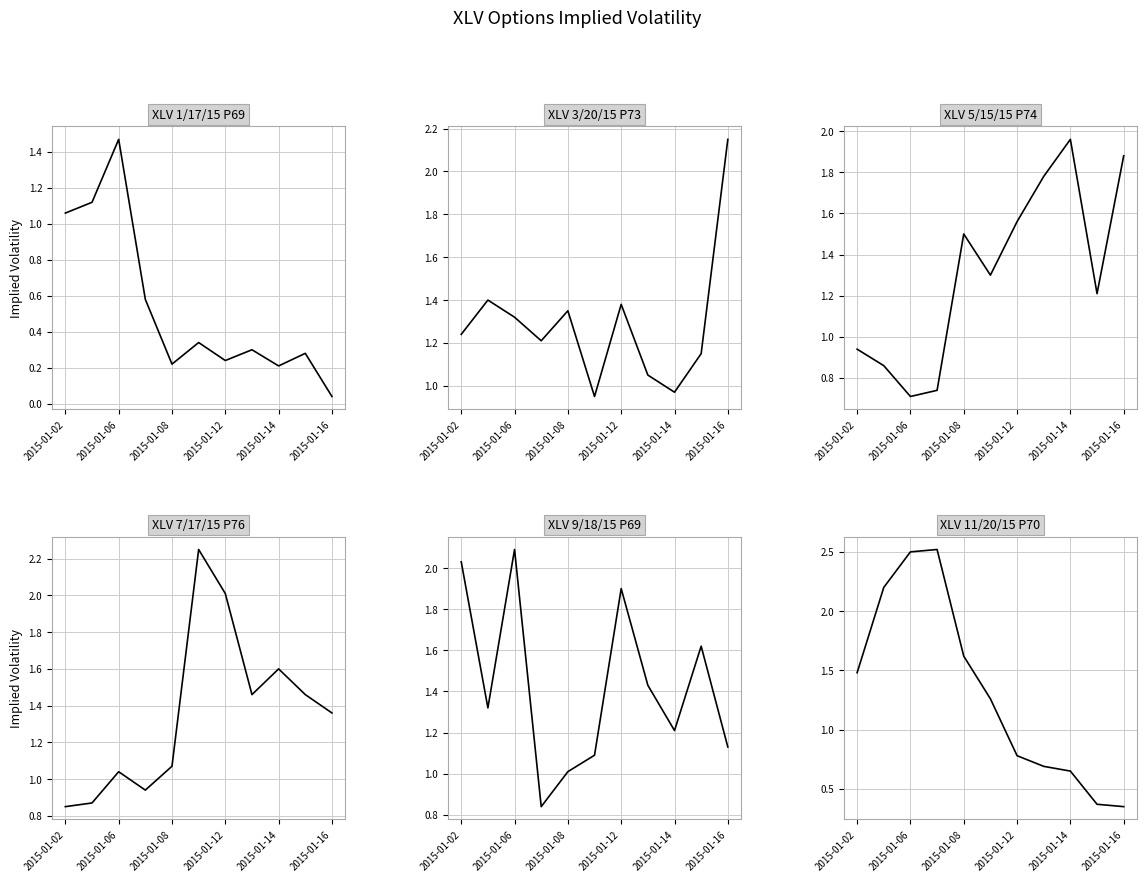

Reading left to right, transcribe all the data shown in this chart.

XLV 1/17/15 P69: 1.1	1.1	1.5	0.6	0.2	0.3	0.2	0.3	0.2	0.3	0.0
XLV 3/20/15 P73: 1.2	1.4	1.3	1.2	1.4	0.9	1.4	1.1	1.0	1.1	2.1
XLV 5/15/15 P74: 0.9	0.9	0.7	0.7	1.5	1.3	1.6	1.8	2.0	1.2	1.9
XLV 7/17/15 P76: 0.8	0.9	1.0	0.9	1.1	2.2	2.0	1.5	1.6	1.5	1.4
XLV 9/18/15 P69: 2.0	1.3	2.1	0.8	1.0	1.1	1.9	1.4	1.2	1.6	1.1
XLV 11/20/15 P70: 1.5	2.2	2.5	2.5	1.6	1.3	0.8	0.7	0.7	0.4	0.3